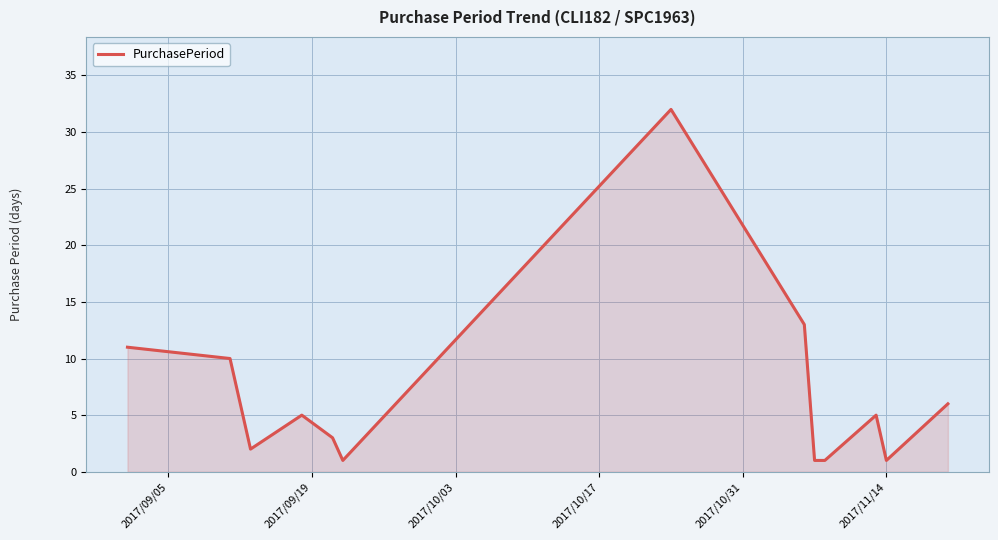

What is the difference between the maximum and minimum values?

31